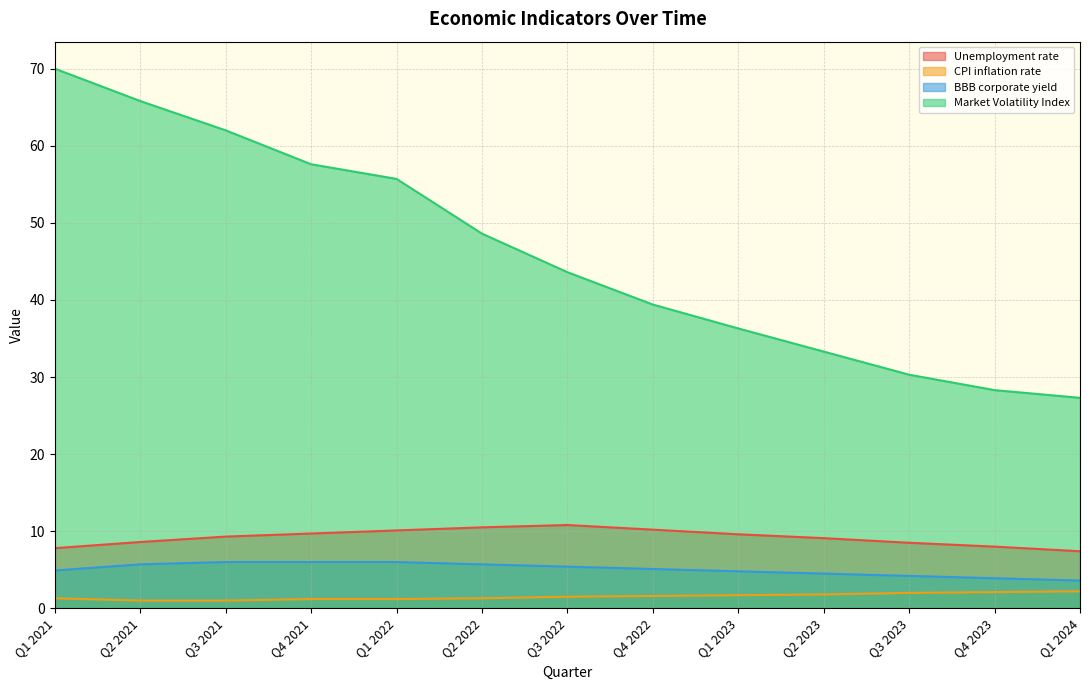

Which series changed the most between Q4 2021 and Q4 2023?

Market Volatility Index